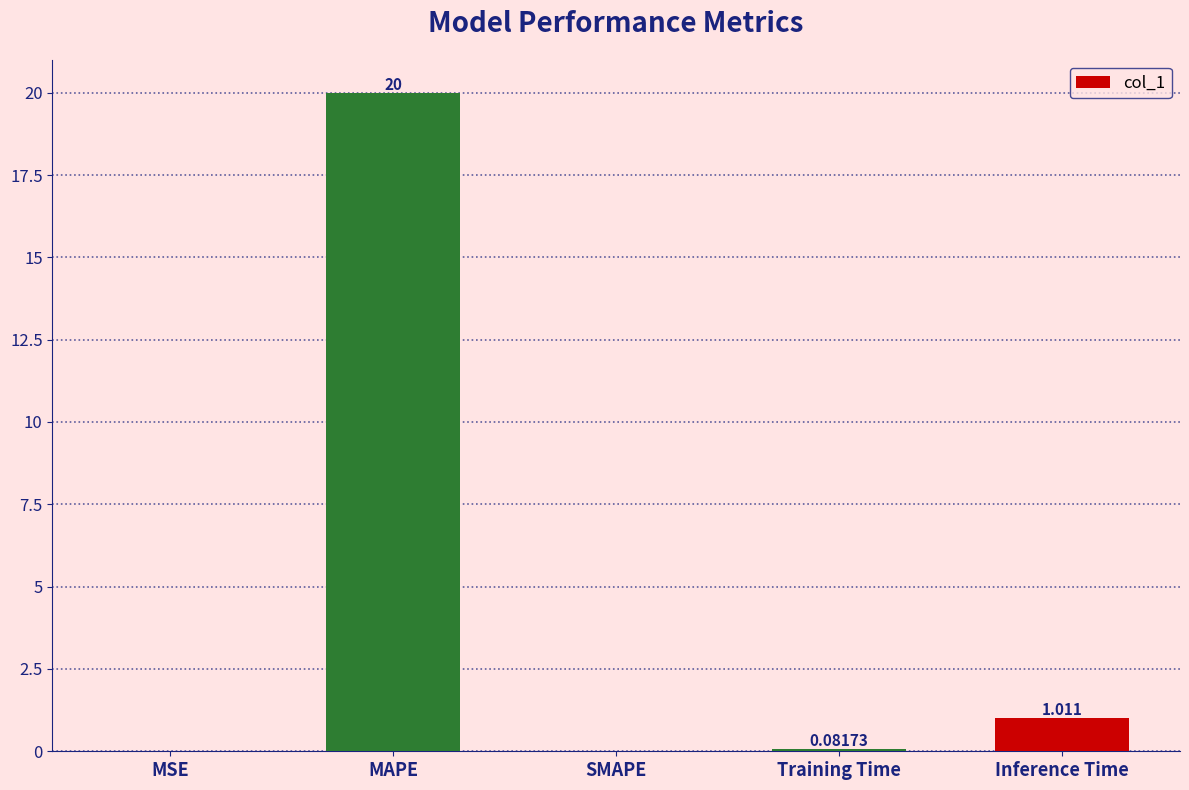

Does the chart contain stacked bars?

No